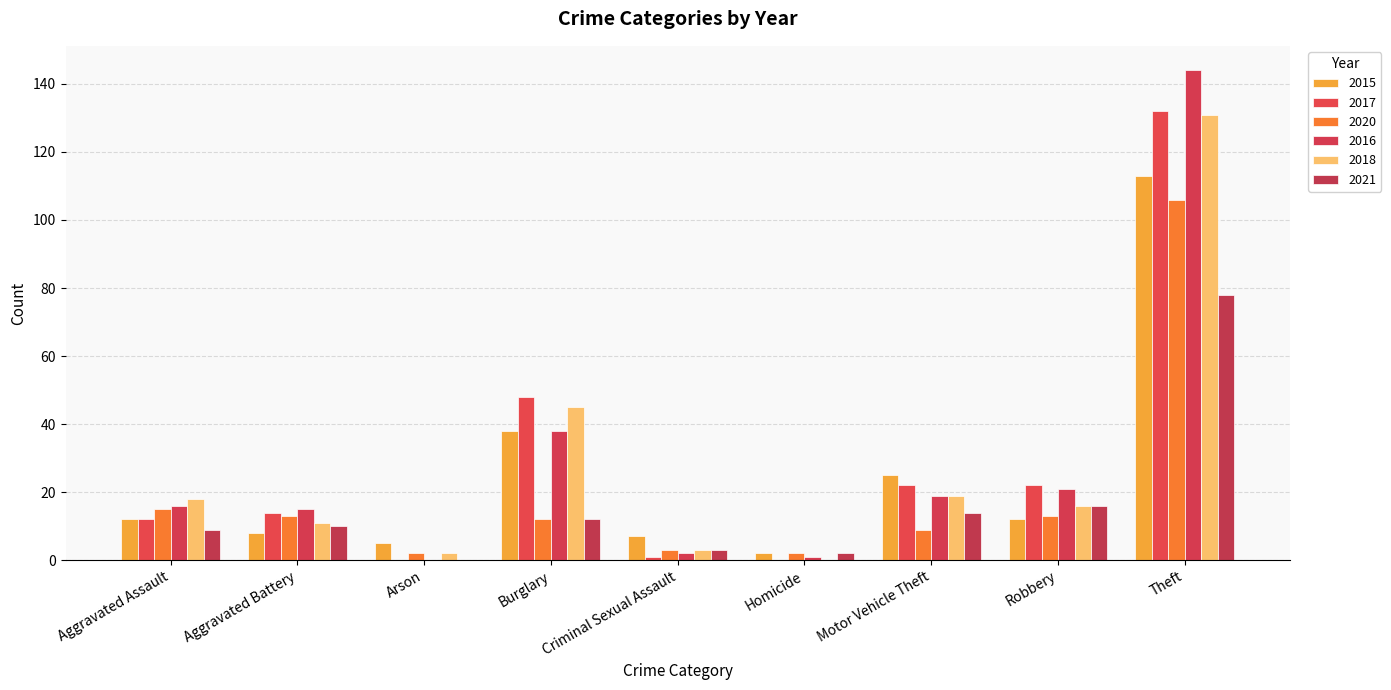

At which category does the chart reach its peak across all series?

Theft